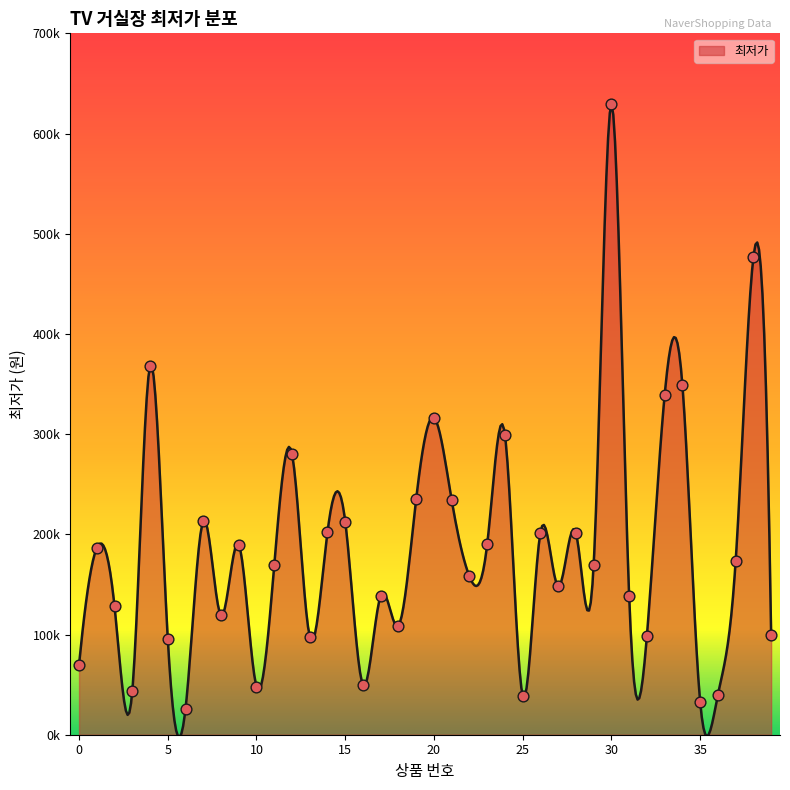

Which has a higher value, 34 or 28?

34